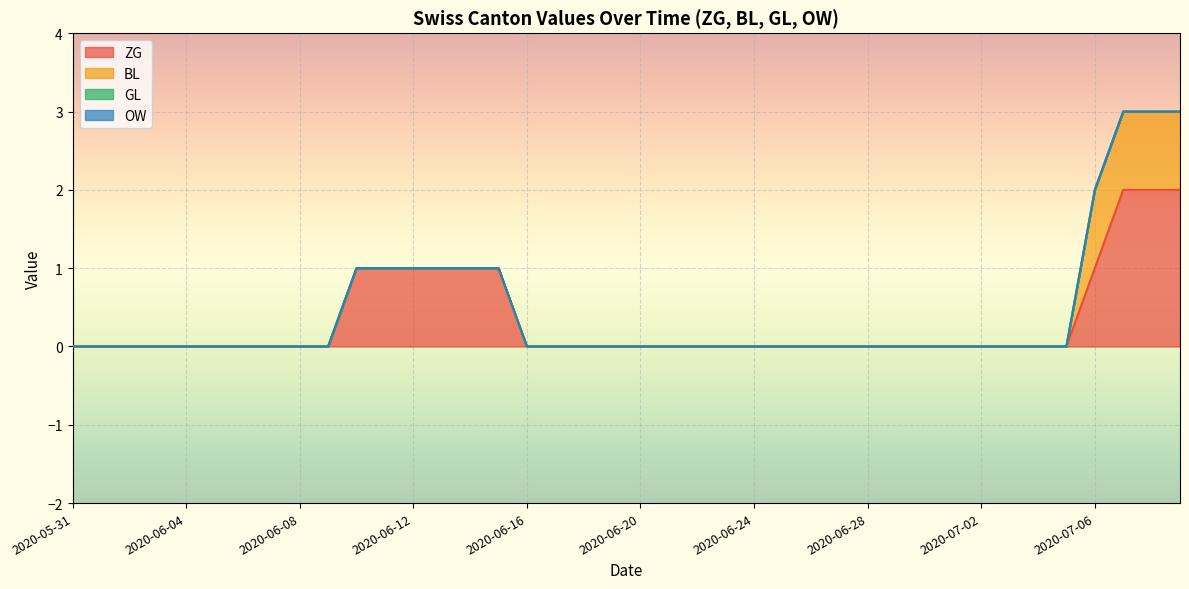

Which series has the largest total across all categories?

ZG